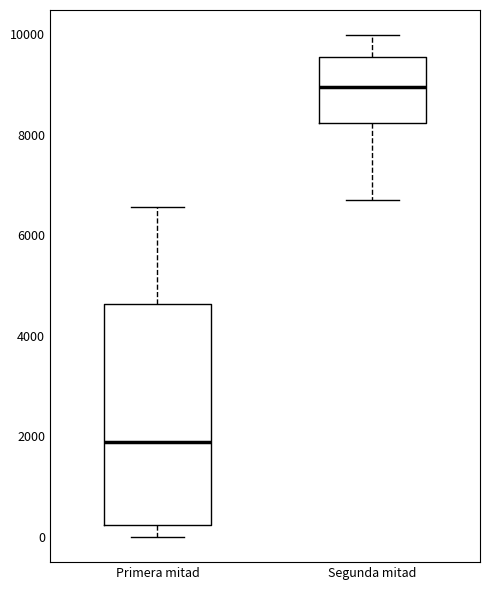

Reading left to right, read every box against the y-axis: the position of its median line, the range the box covers, and the ends of its whiskers. The values are not printed on the chart, so give them approximately, as read against the axis.

Primera mitad: median 1800, box 200 to 4600, whiskers 0 to 6600
Segunda mitad: median 9000, box 8200 to 9600, whiskers 6800 to 10000